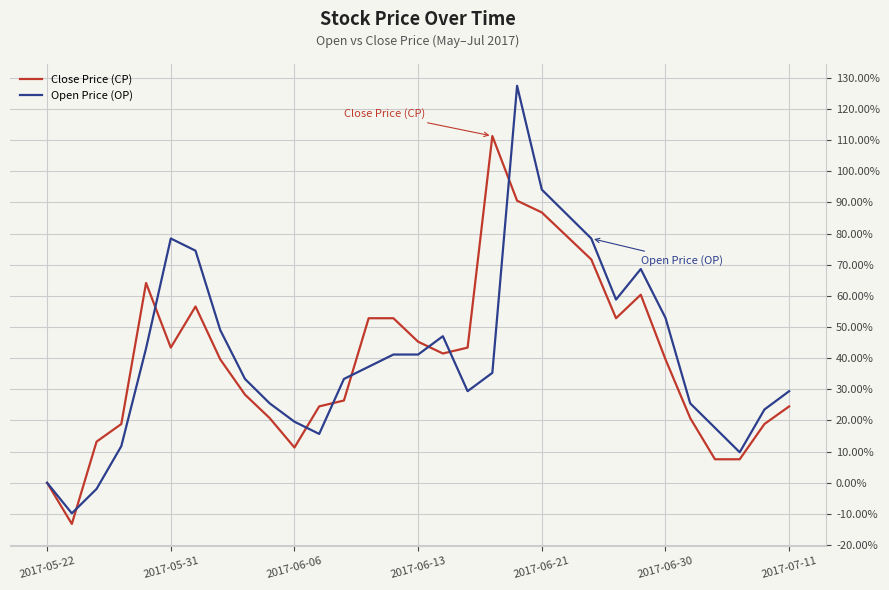

How many series are shown in this chart?

2